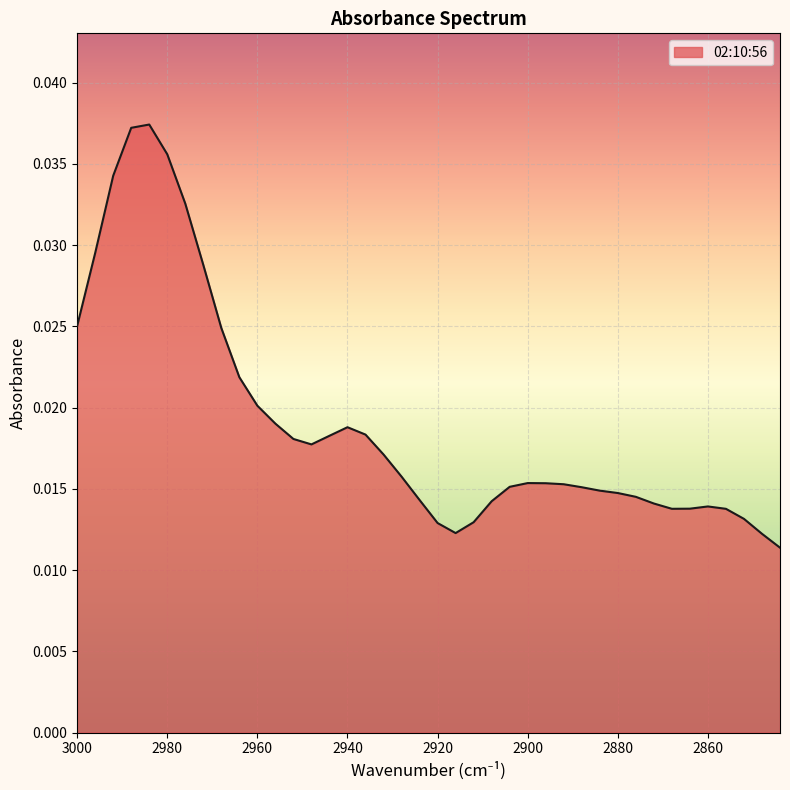

How many lines are shown in the chart?

1